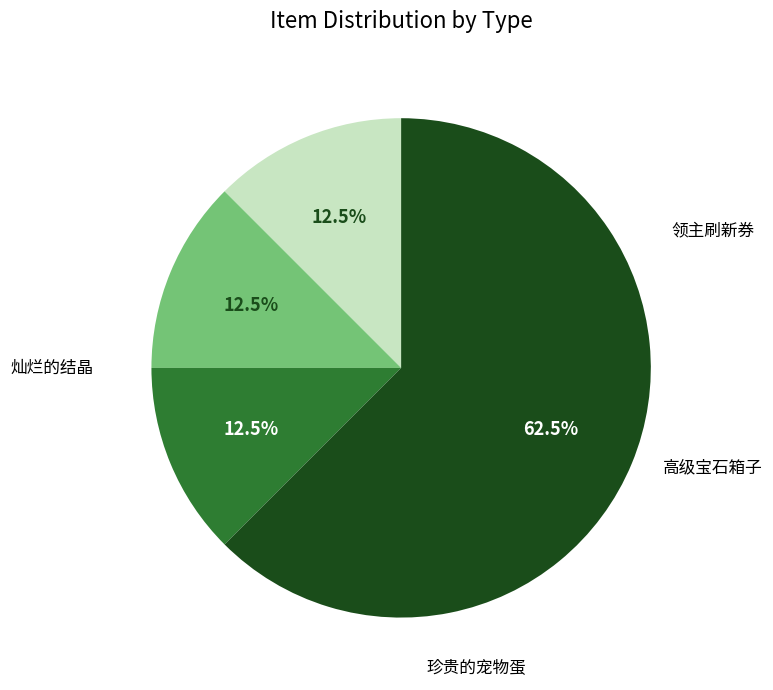

Is there a majority slice in this chart?

Yes